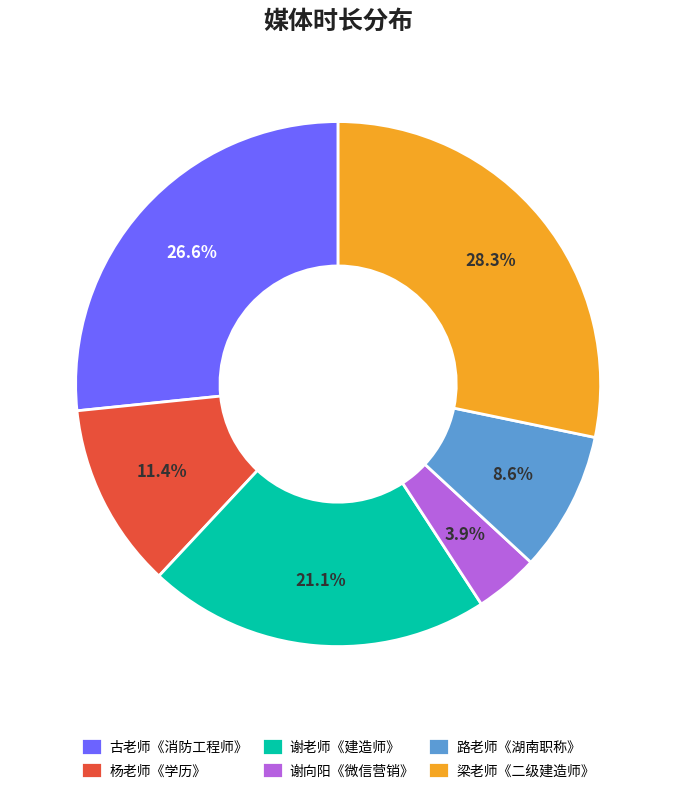

To the nearest percent, what is the average slice percentage?

17%